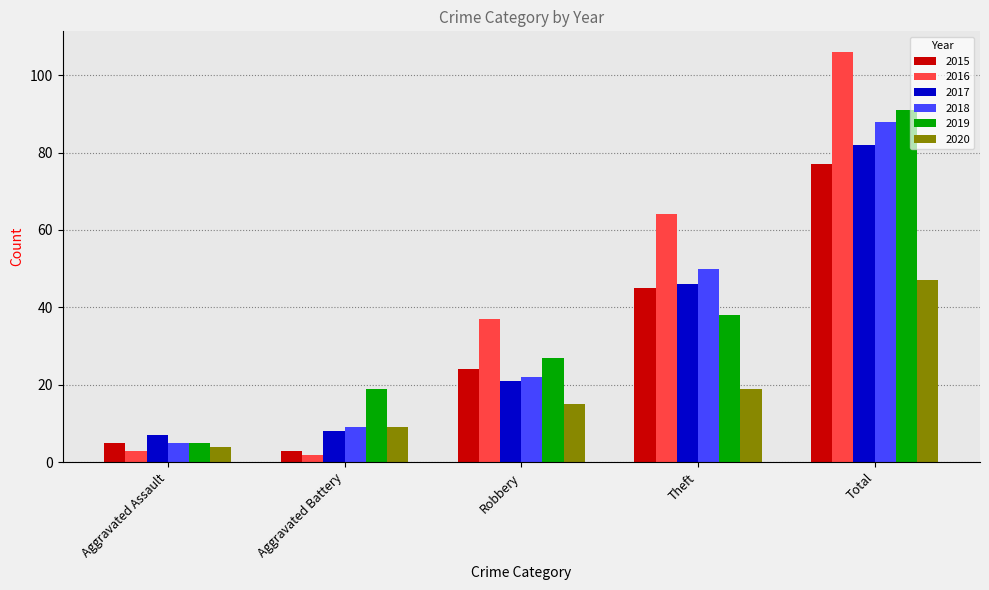

What is the sum of all 2020 values?

94